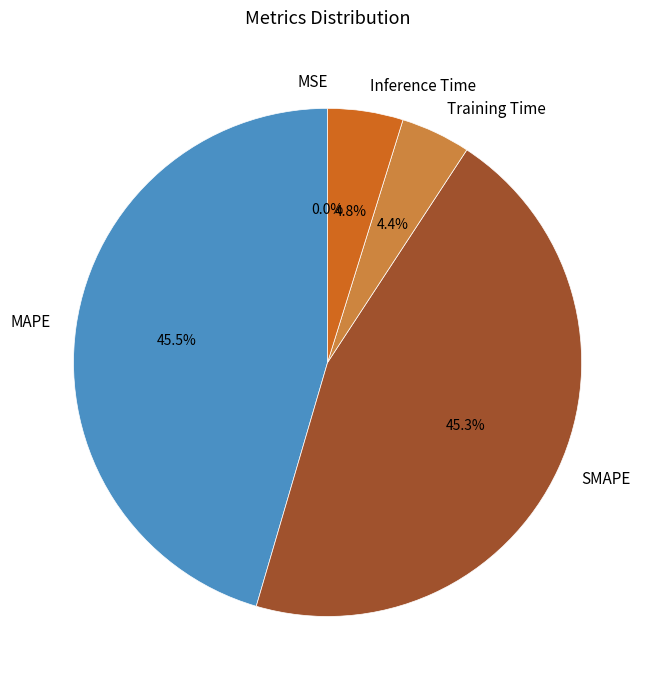

Does MAPE account for over 50% of the chart?

No